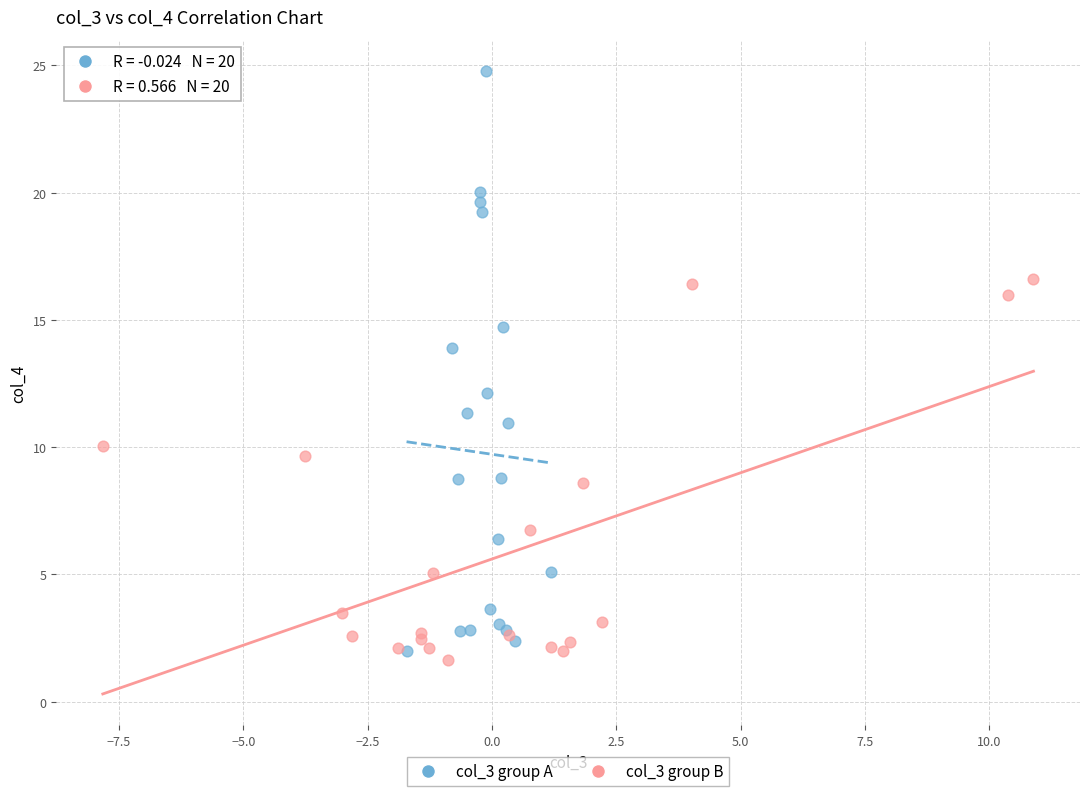

Which series has the largest Y range (max minus min)?

col_3 group A